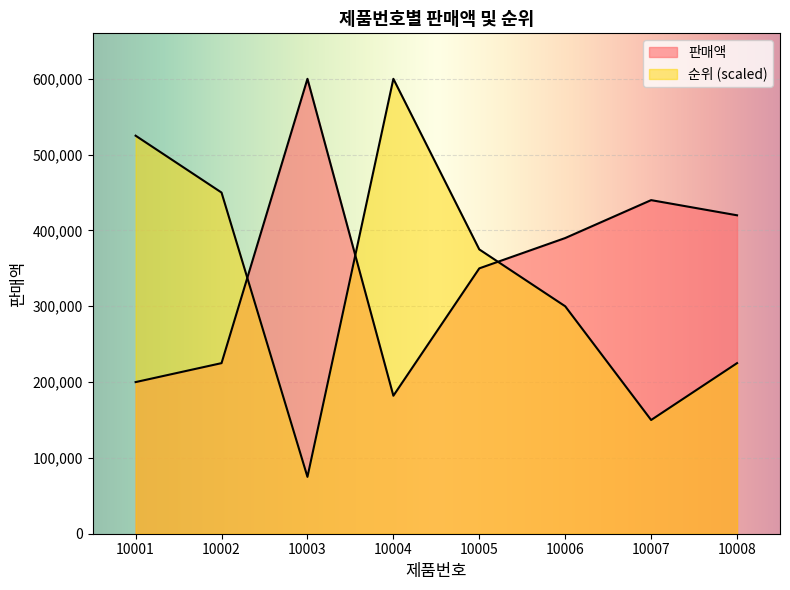

What is the total value across all series at 10008?

645000